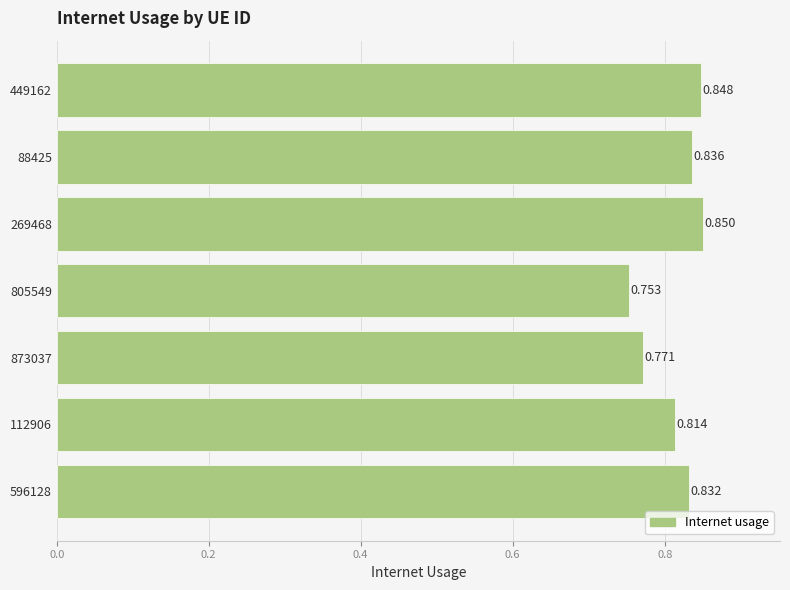

Count the number of categories in the chart.

7